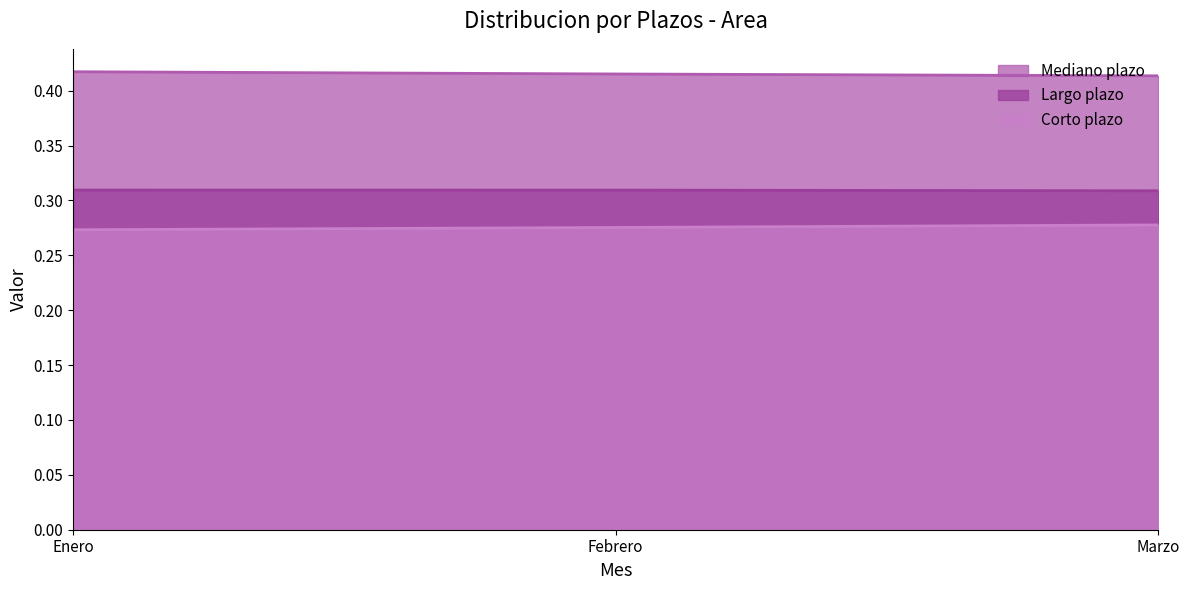

What is the smallest value displayed?

0.3